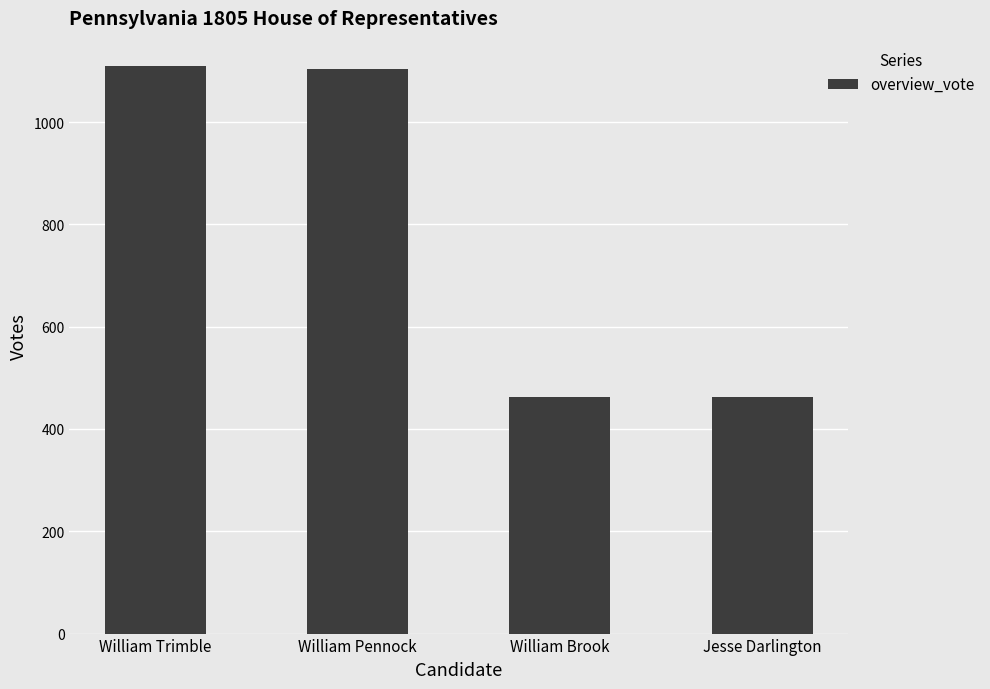

What is the smallest value displayed?

462